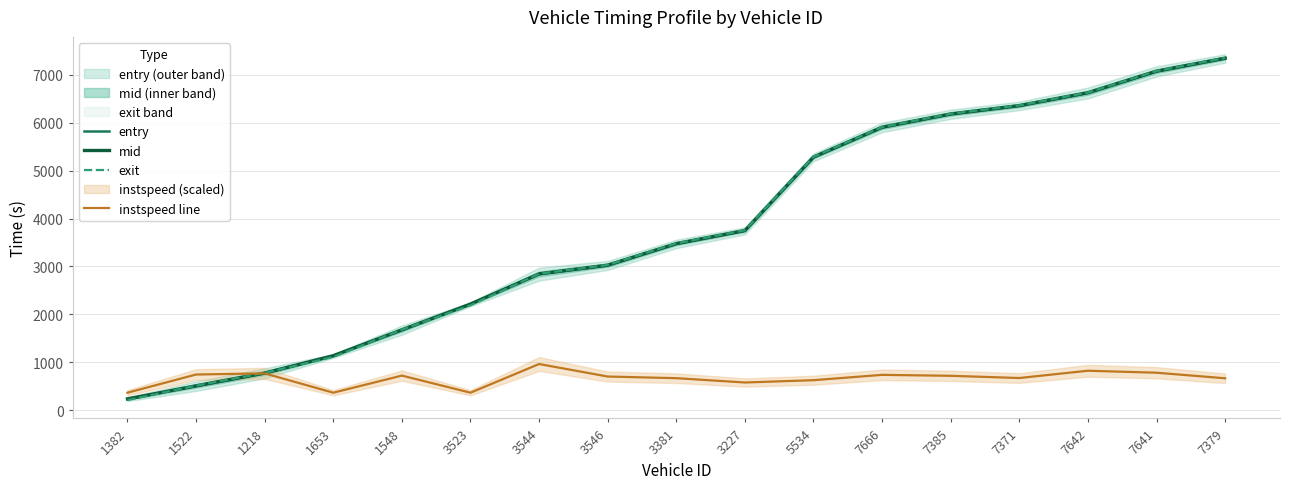

What is the difference between the maximum and minimum values in the instspeed line series?

598.5